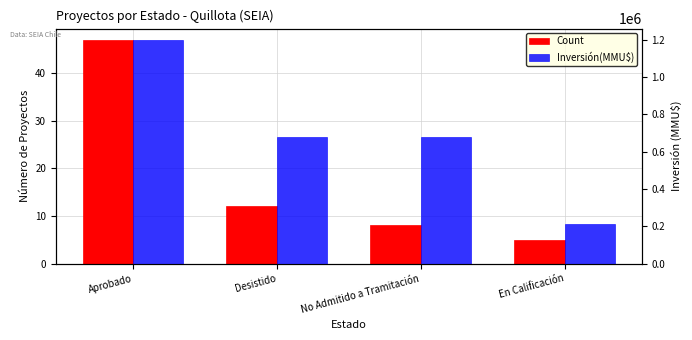

What is the average value of the Inversión(MMU$) series?

692710